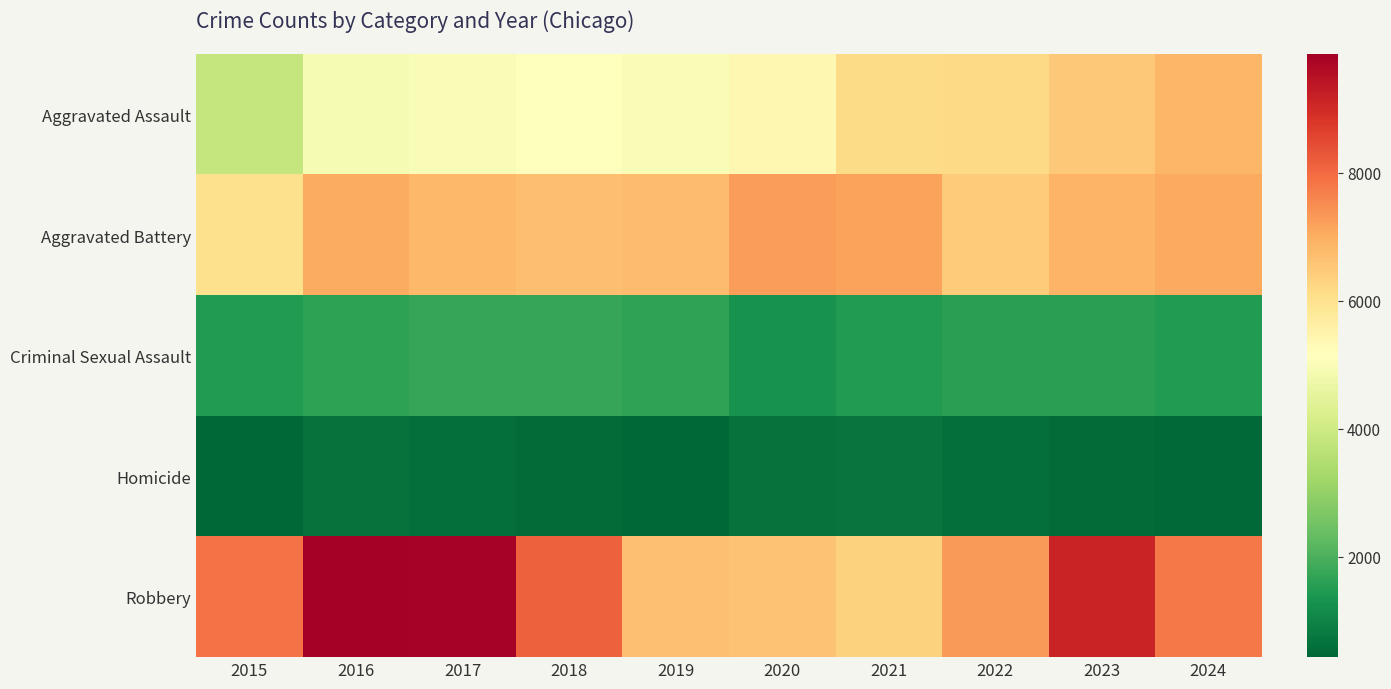

What is the difference between the highest and lowest values at 2018?

7647